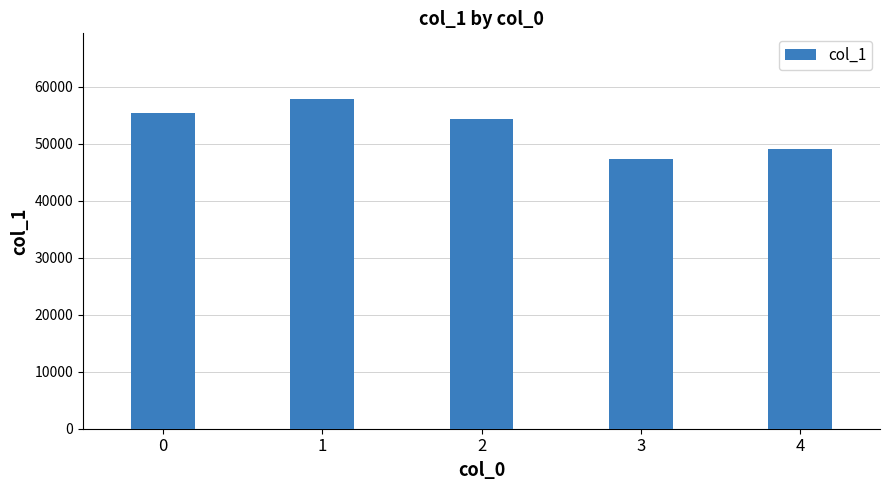

Approximately how many times larger is the value at 0 compared to 2?

1.0